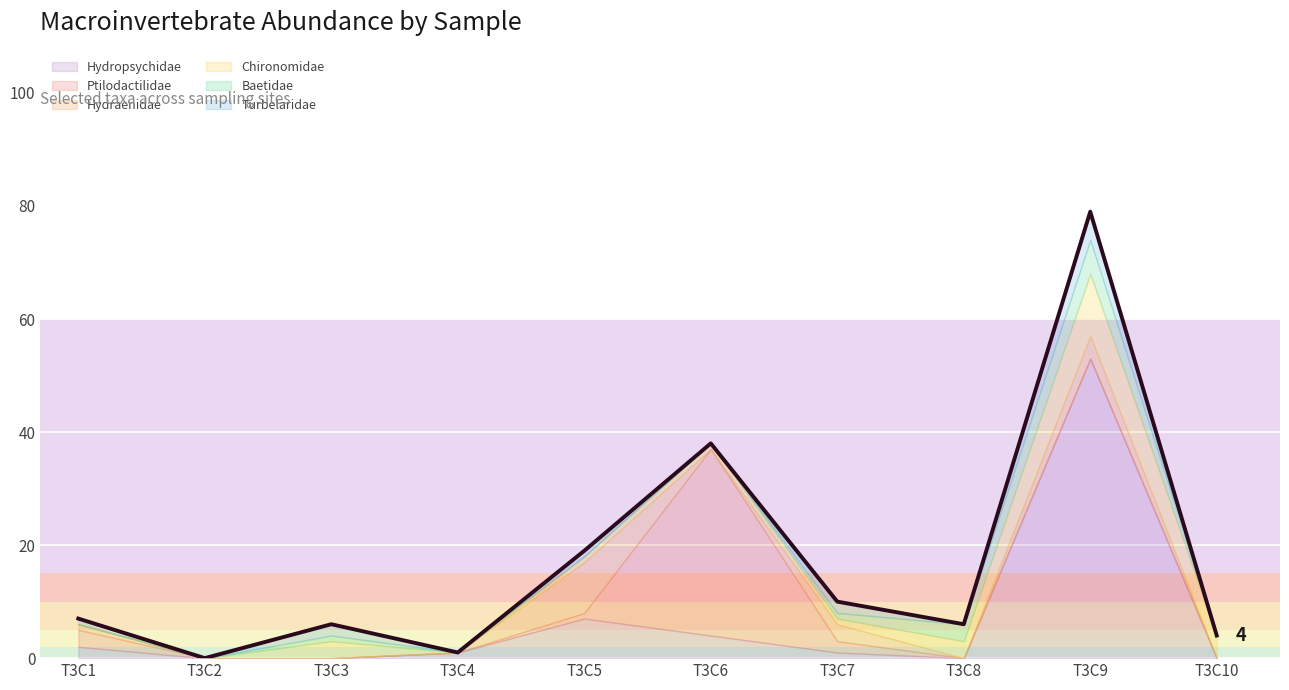

The value at T3C9 is 51. True or false?

False